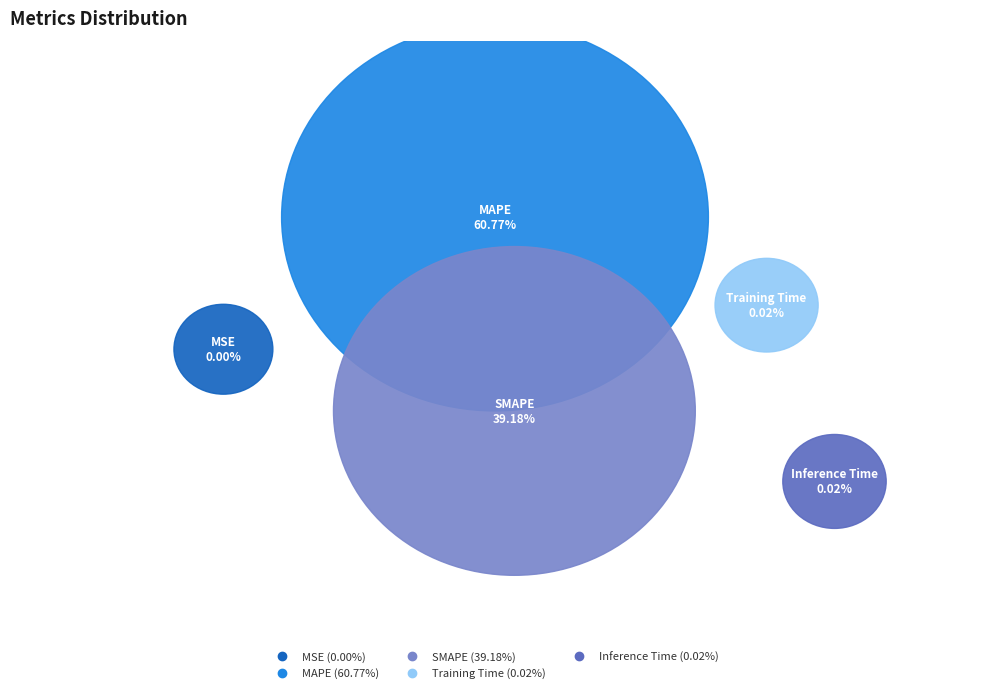

To the nearest percent, what is the difference between the largest and smallest slice percentages?

61%